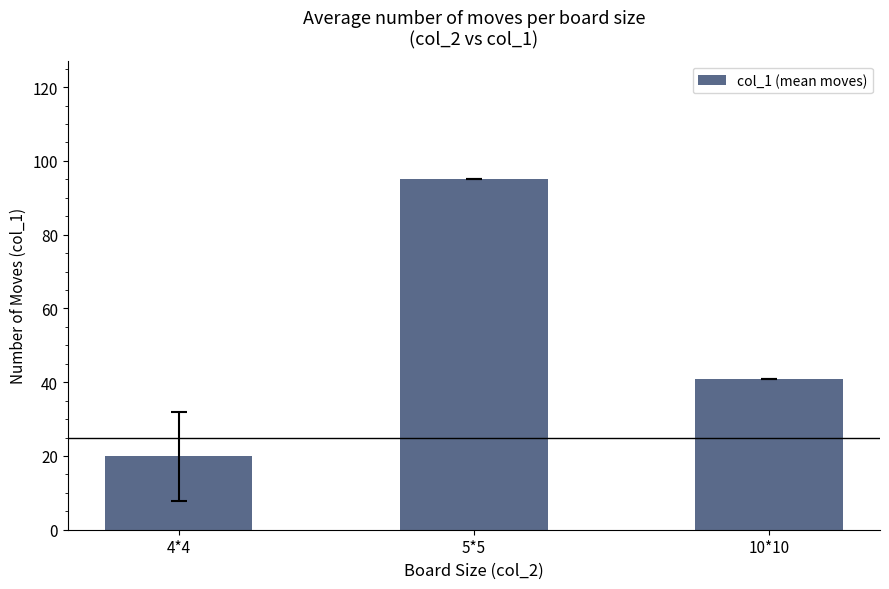

What is the sum of the values at 4*4 and 5*5?

114.9